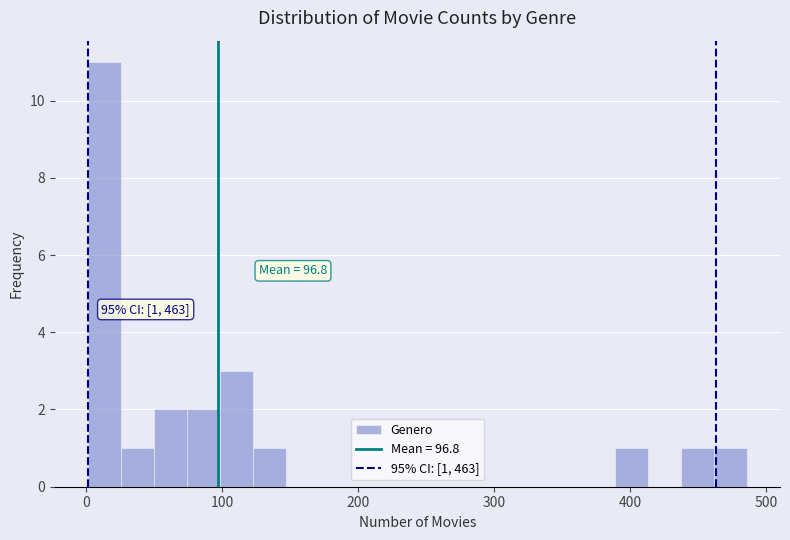

Read against the x-axis, roughly where is the centre of the tallest bar?

10